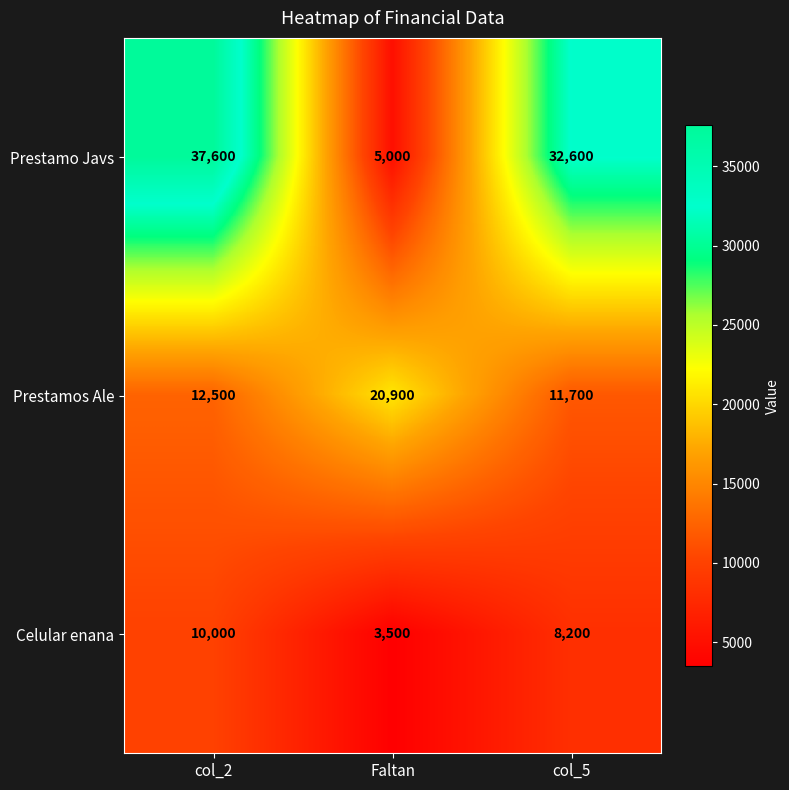

The value of Prestamo Javs at col_5 is 32600. True or false?

True